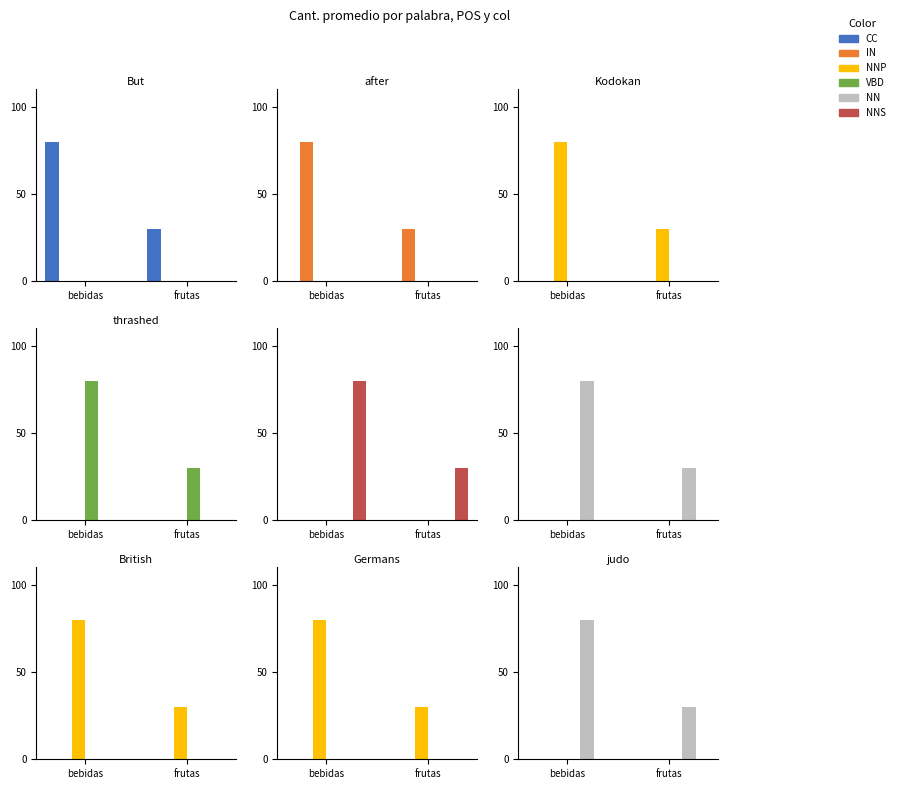

Rank the series by their maximum value, from lowest to highest.

CC, IN, NNP, VBD, NNS, NN